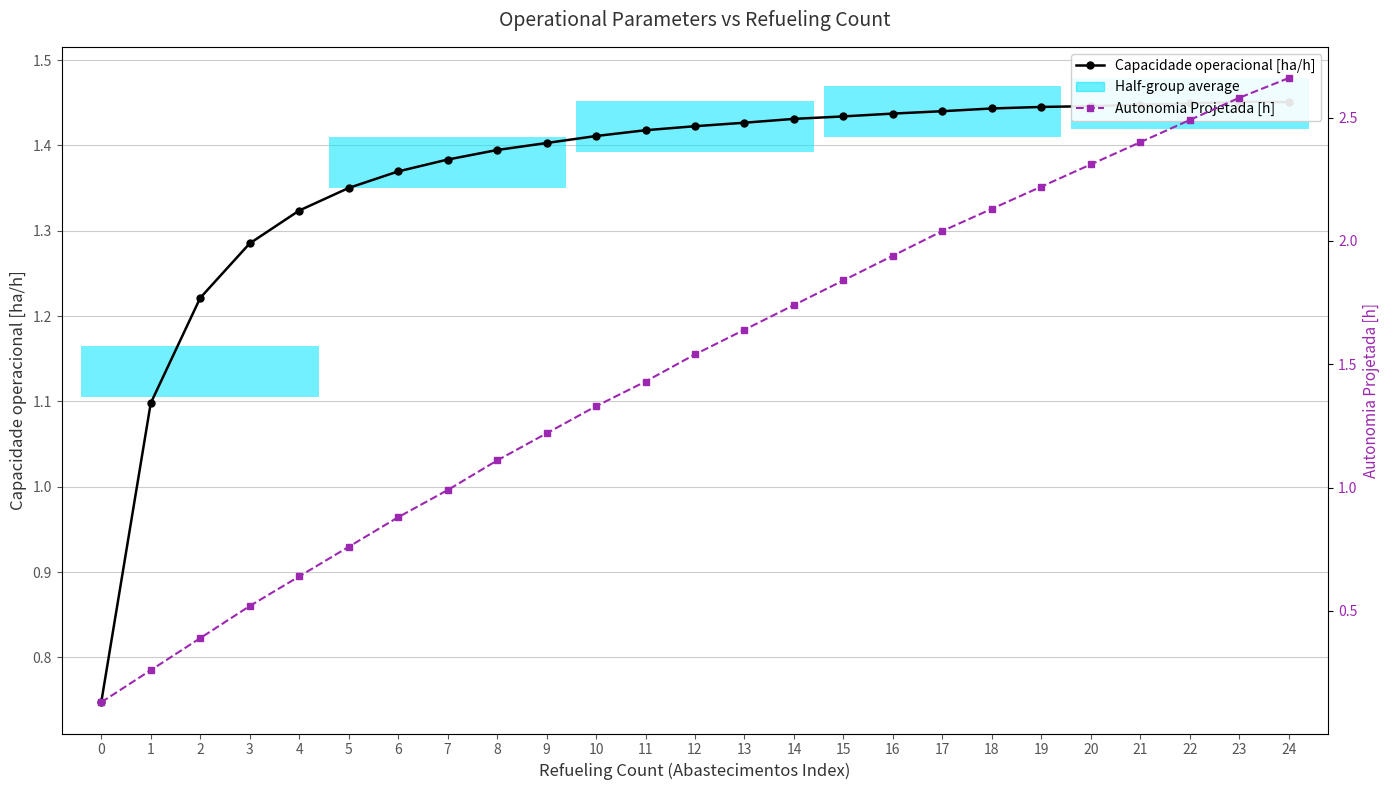

At which category is the sum across all series the highest?

24